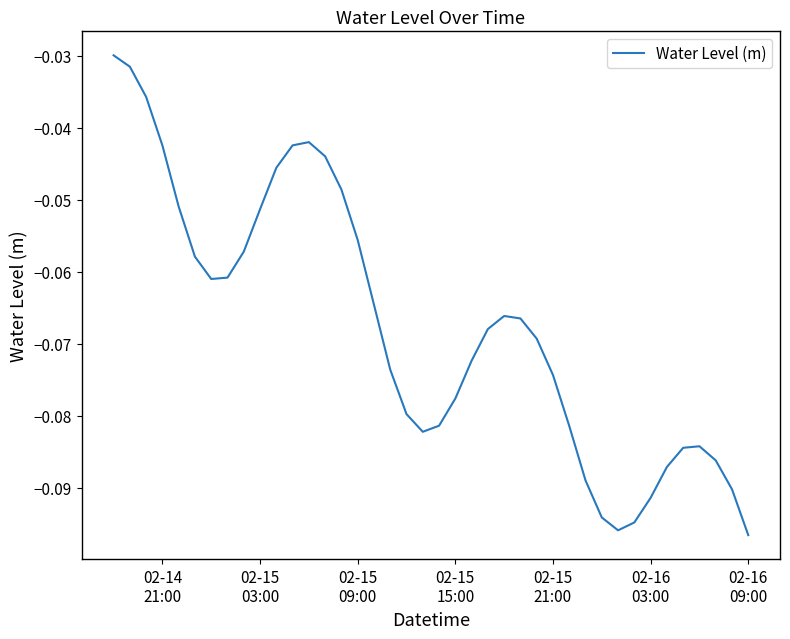

At which label is the value closest to 0?

02-14
21:00